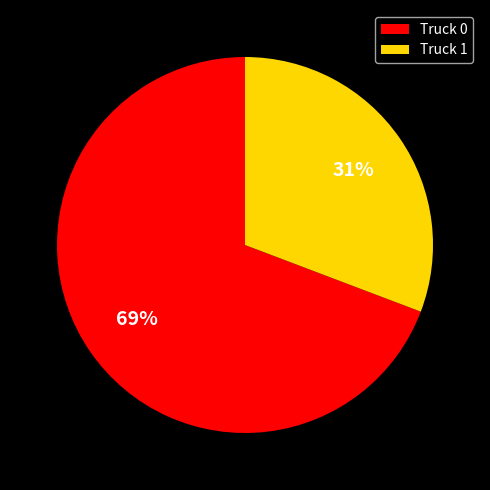

Combined, do Truck 1 and Truck 0 account for over 50%?

Yes